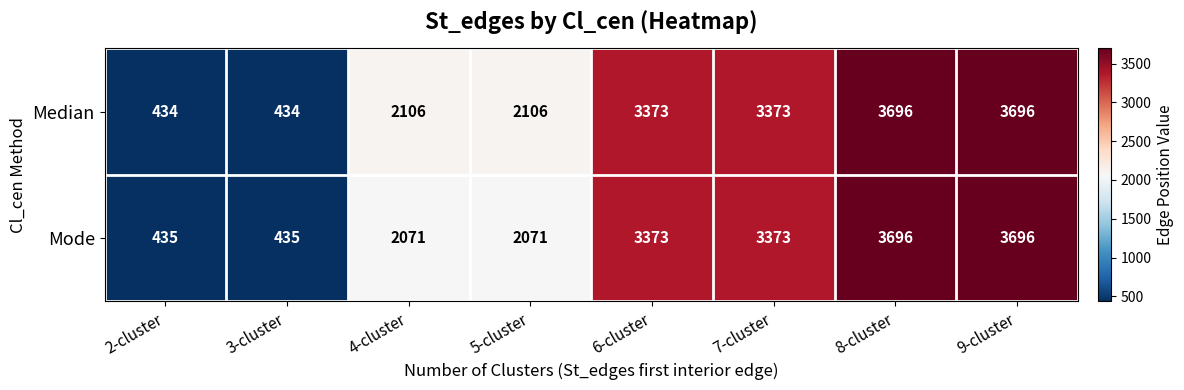

Which series has the largest range (max minus min)?

Median